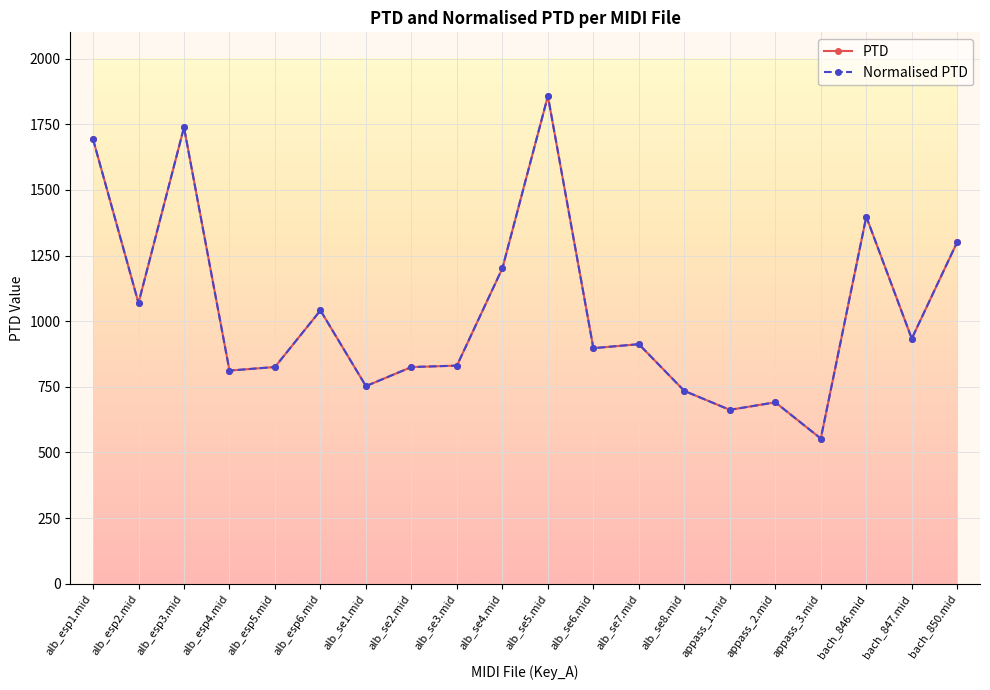

At which category is the sum across all series the highest?

alb_se5.mid